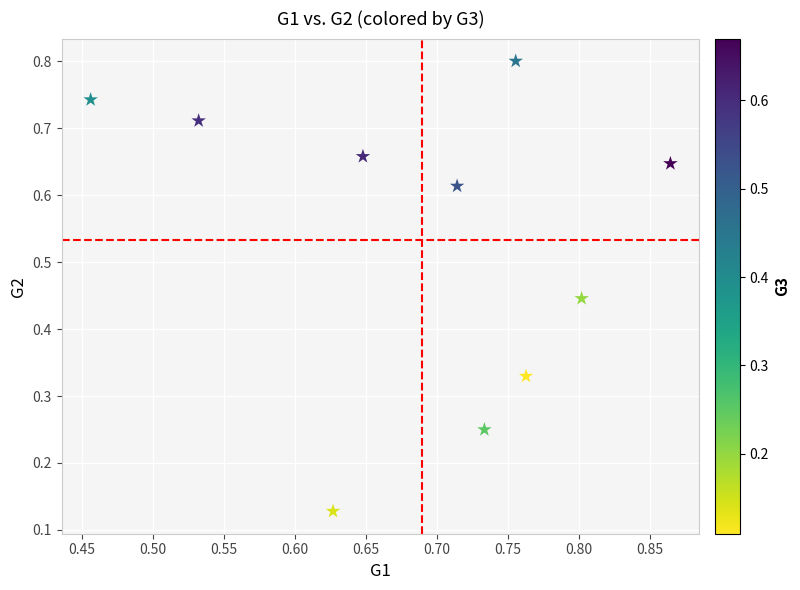

What is the average Y value?

0.5